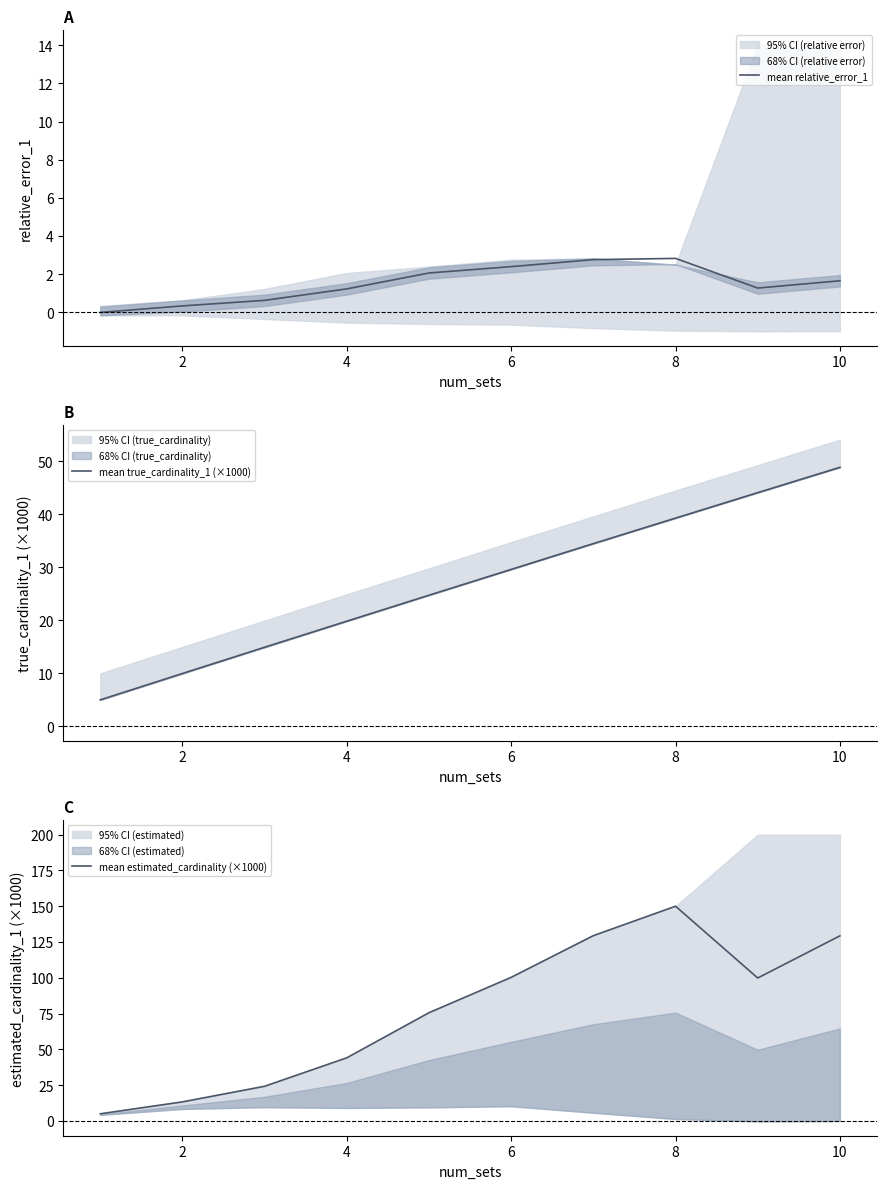

What is the difference between the mean true_cardinality_1 (×1000) values at 2 and 4?

9.9